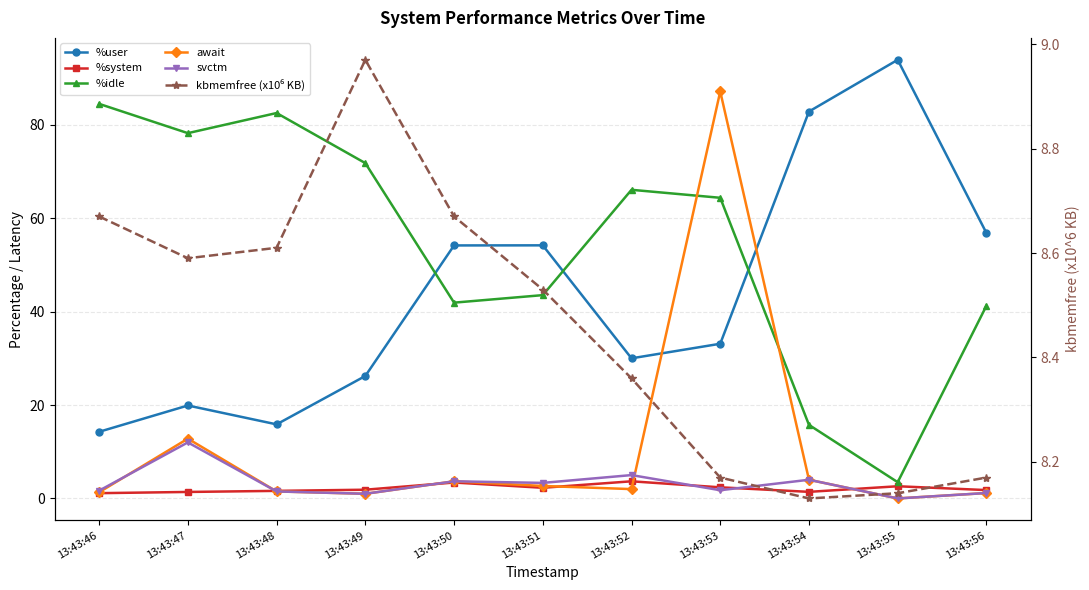

At how many categories does at least one series exceed 81?

5